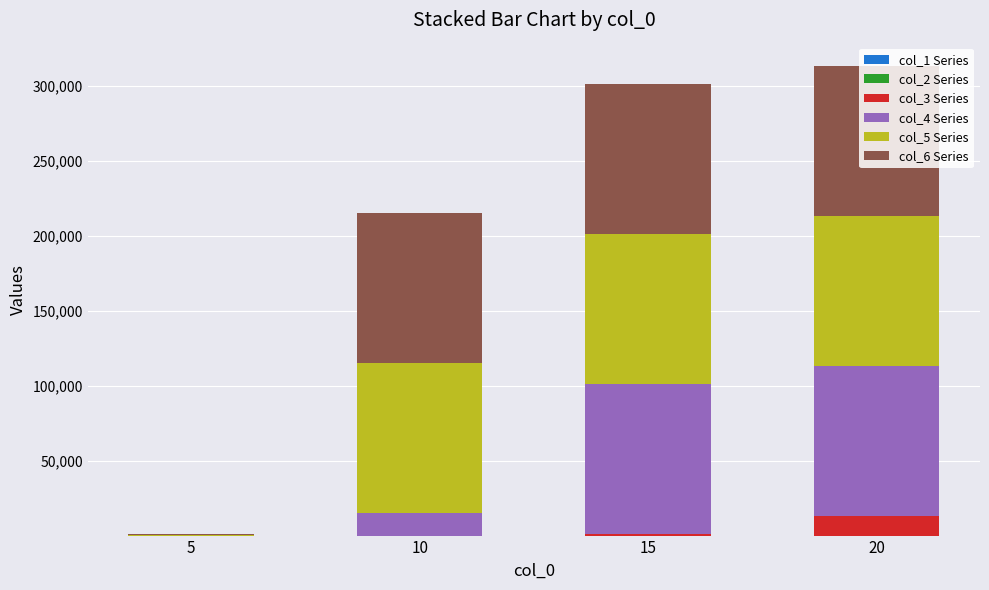

Which series has the widest spread of values?

col_4 Series